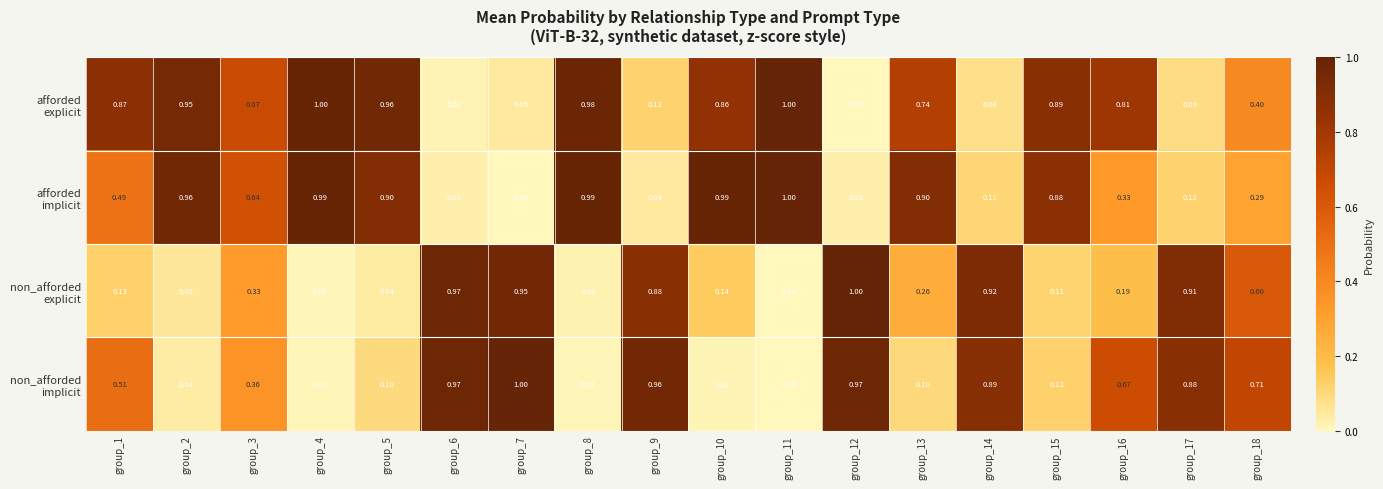

How many series are shown in this chart?

4